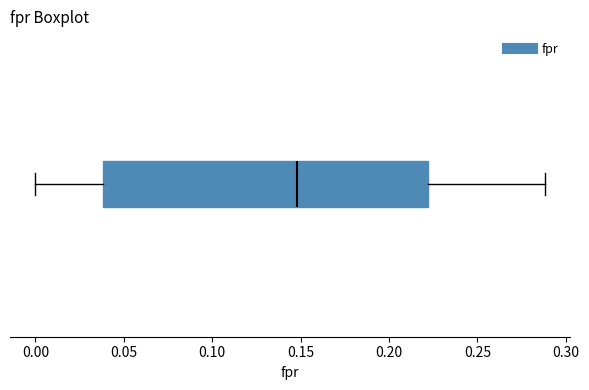

Transcribe this box plot: give where the median line is, the range the box spans, and where the two whiskers end, as read against the x-axis. The values are not printed on the chart, so give them approximately, as read against the axis.

median 0.15, box 0.04 to 0.22, whiskers 0.00 to 0.29